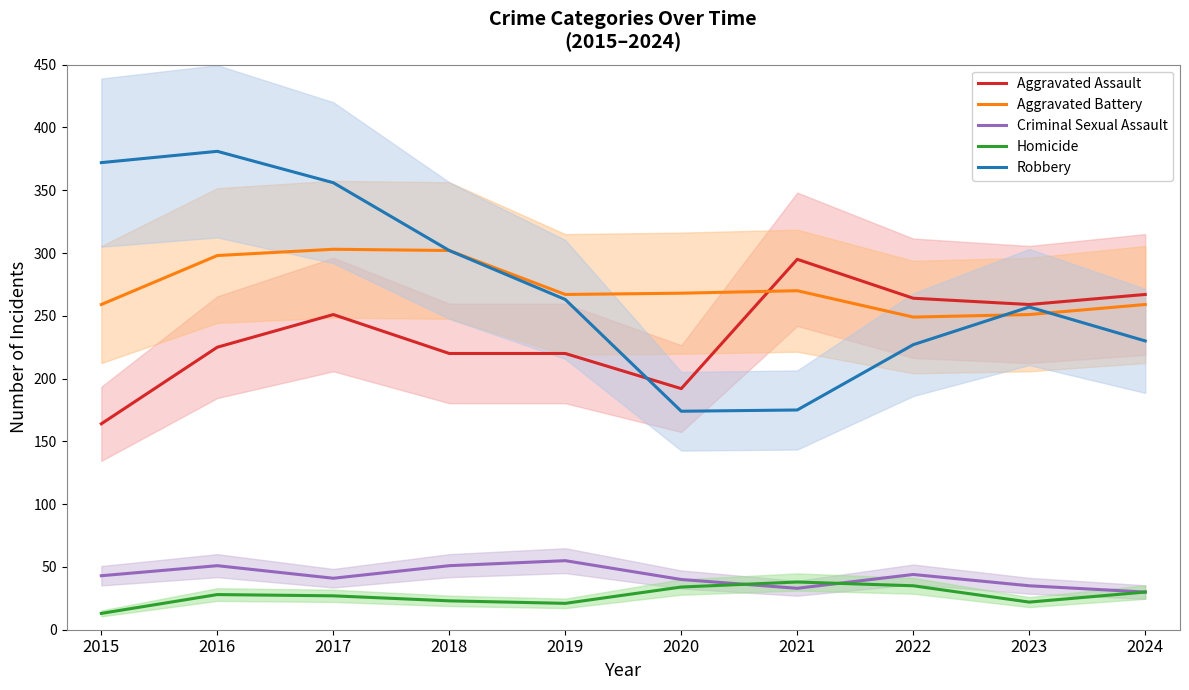

At which category does the chart reach its peak across all series?

2016